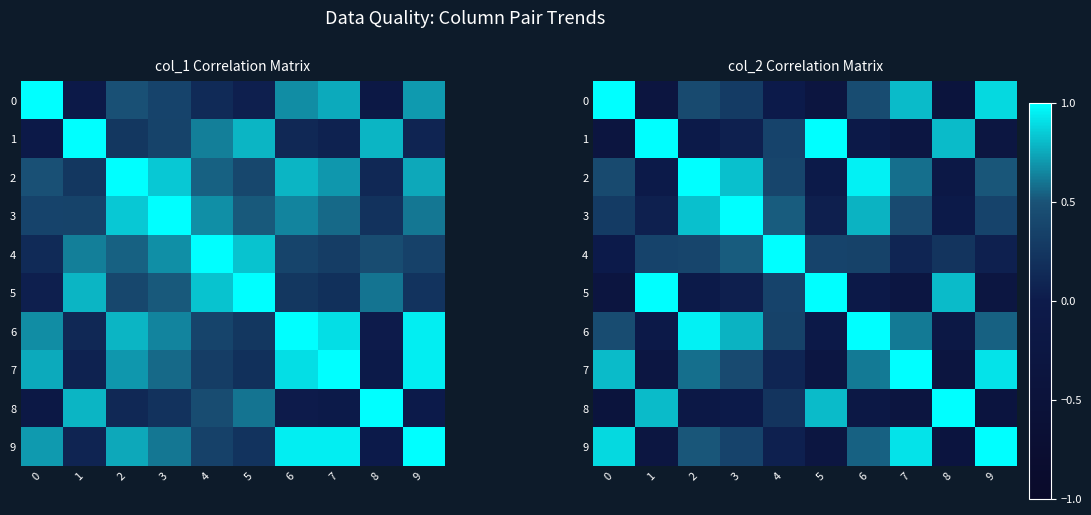

True or false: 1 has a value of -0.1 at 6.

True